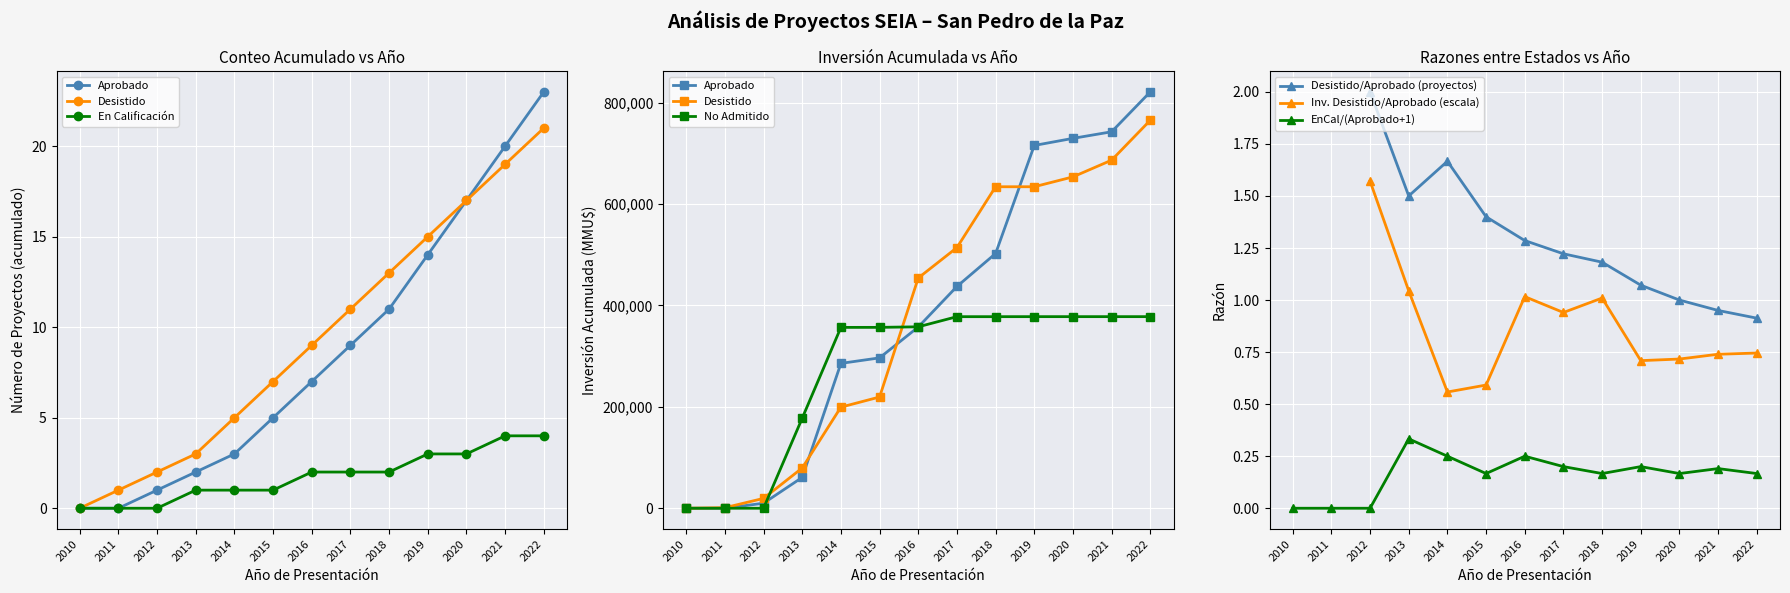

How many positive values does the Desistido series have?

12